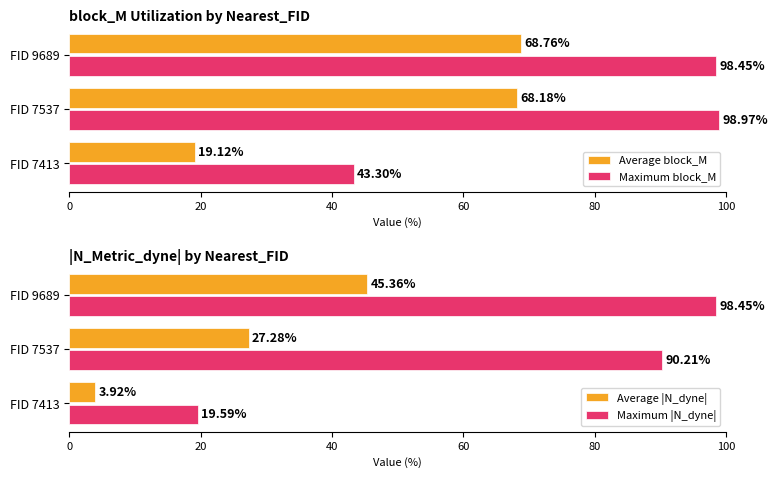

List the labels in order of Average block_M value, smallest first.

FID 7413, FID 7537, FID 9689